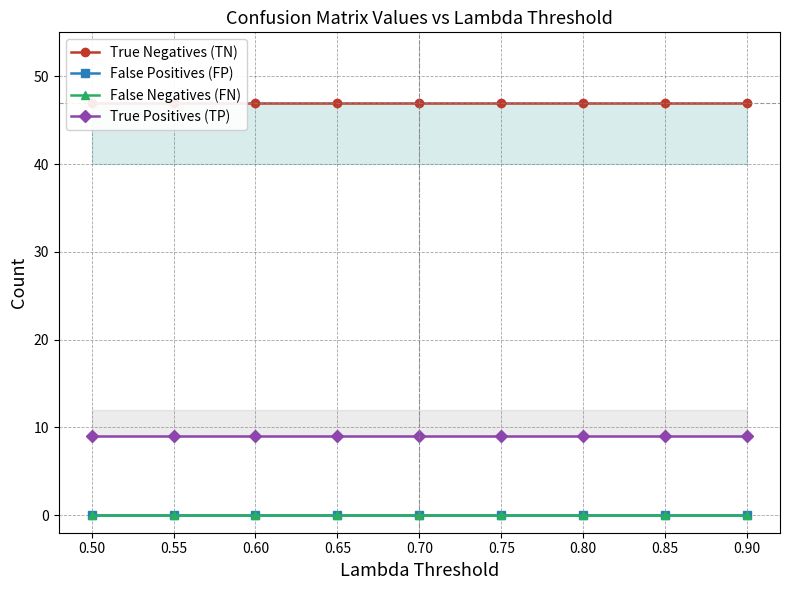

What is the total value across all series at 0.75?

56